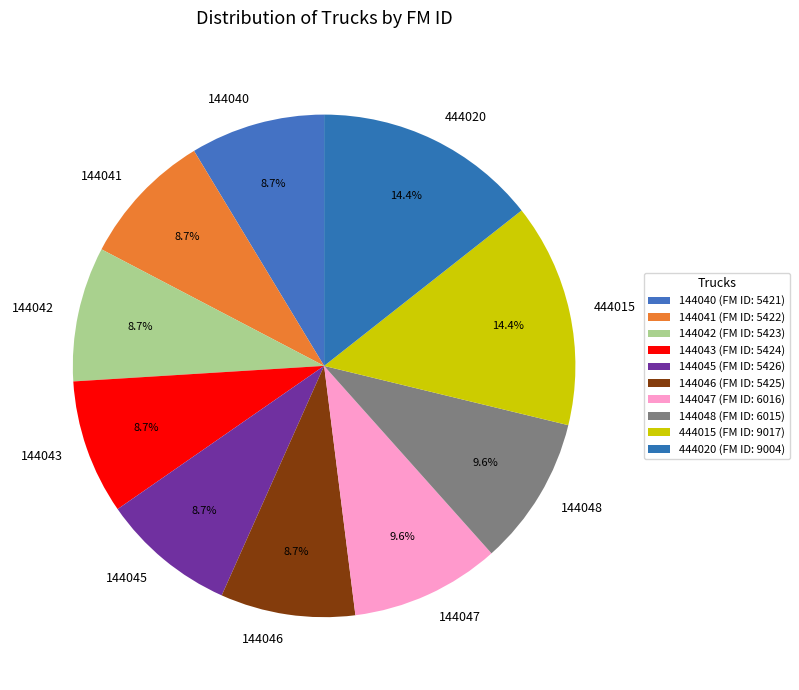

What percentage is NOT represented by 444020?

85.6%